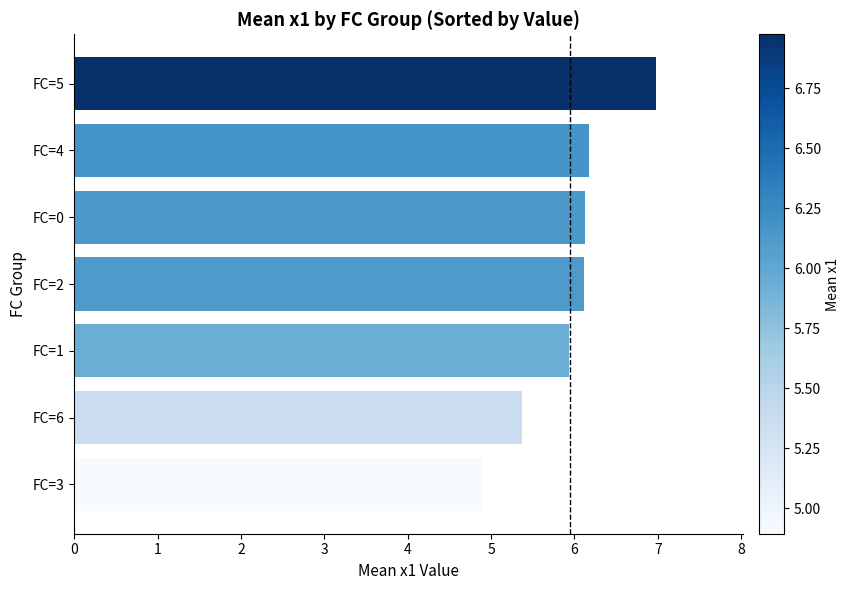

Does the chart contain any negative values?

No